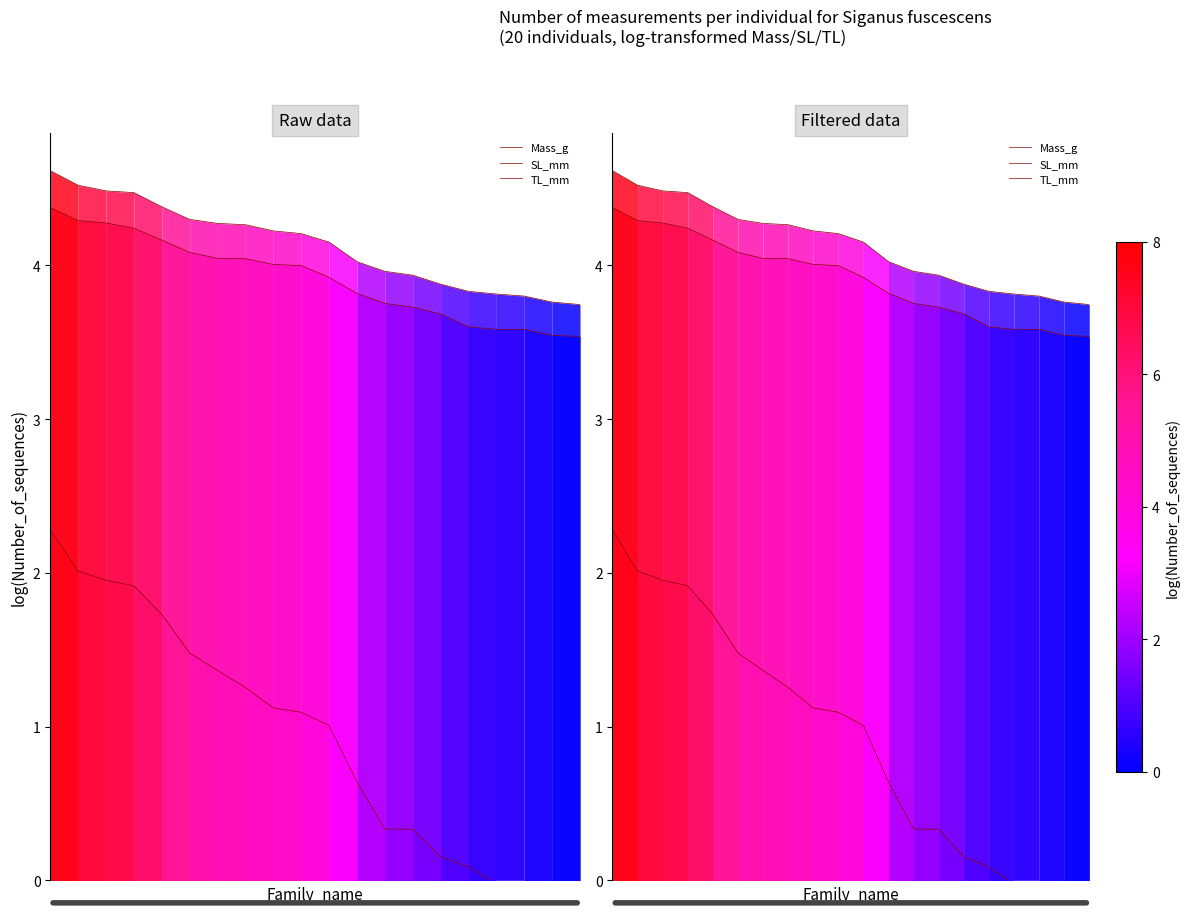

True or false: Mass_g and SL_mm cross at least once.

False